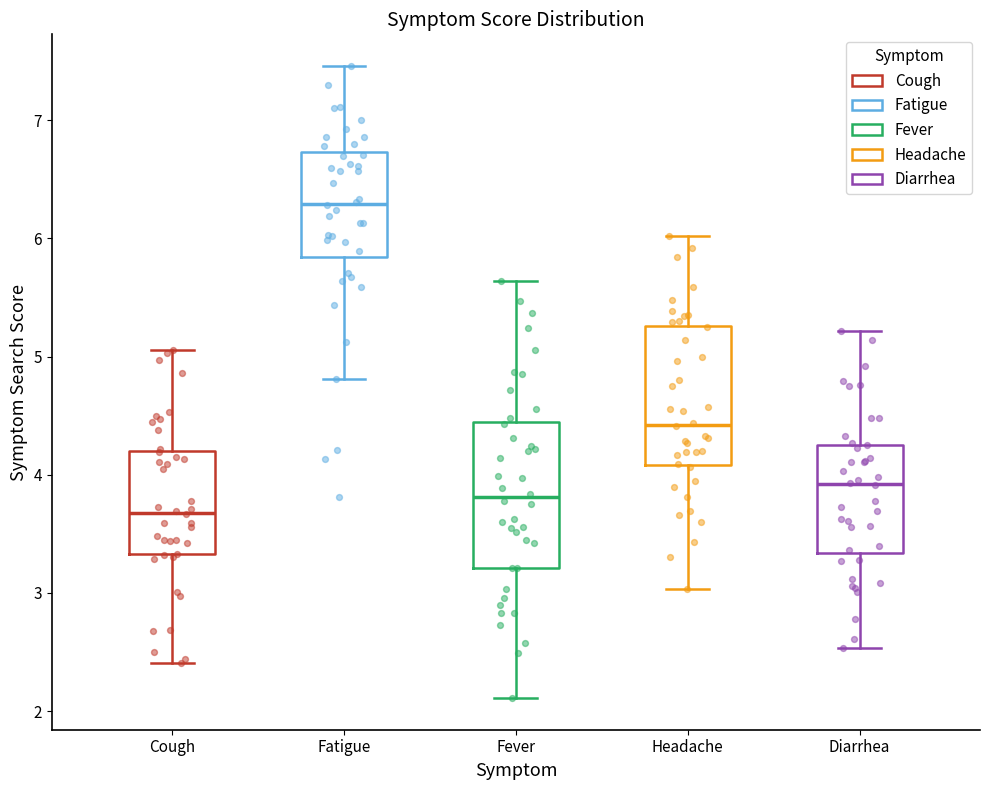

Where is the upper edge of the box for Fever on the y-axis? The values are not printed on the chart, so give them approximately, as read against the axis.

4.4